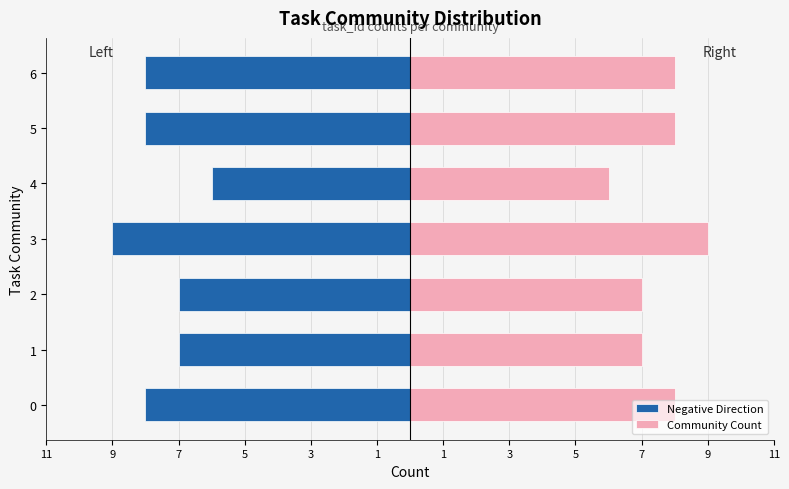

Is the value of Negative Direction at 5 greater than the value of Community Count at 1?

No